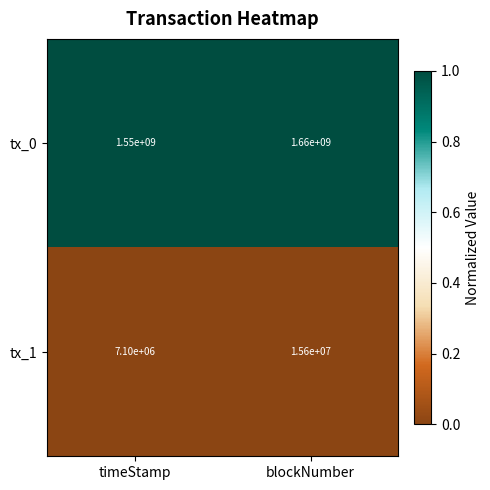

Which series has the largest total across all categories?

tx_0